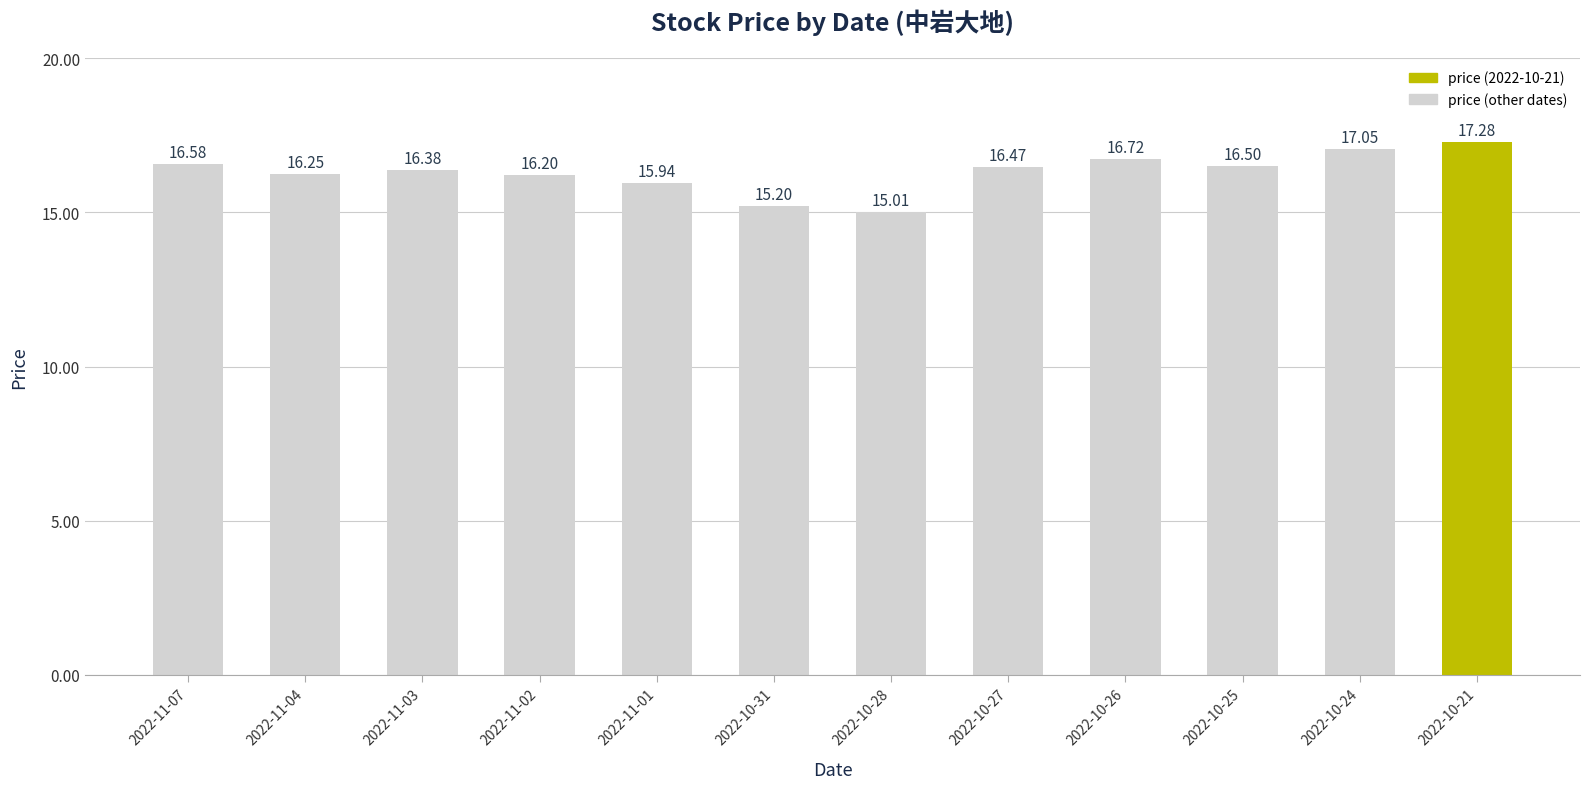

Which category has the lowest value across all series?

2022-10-28